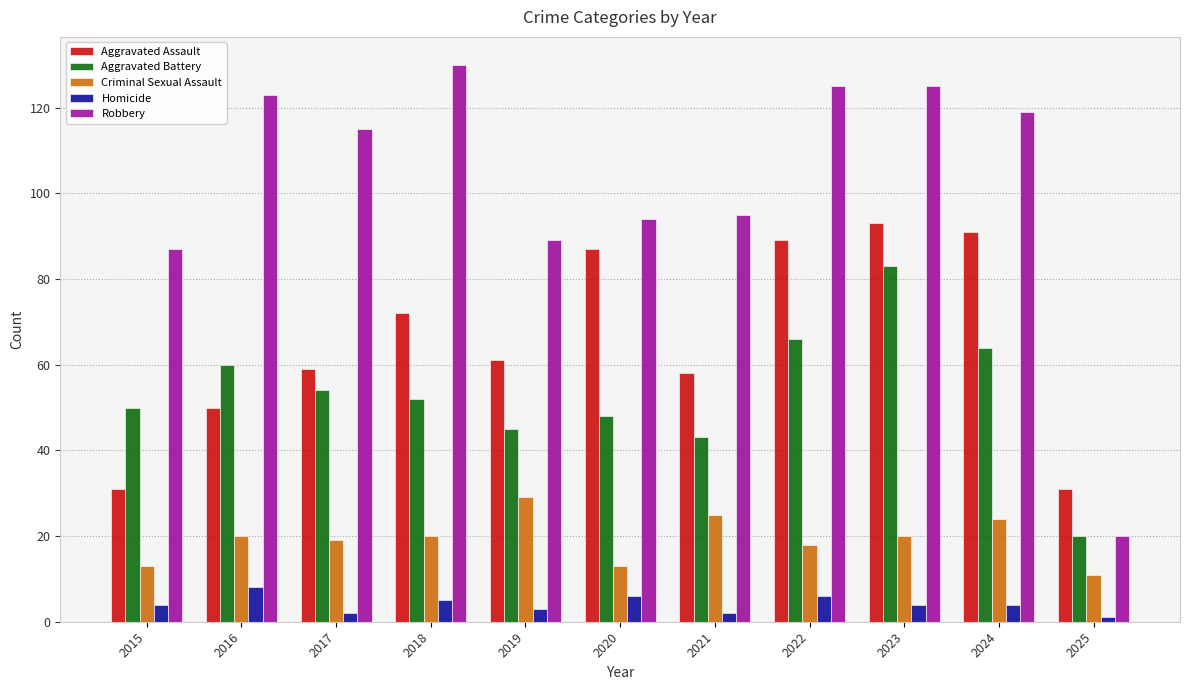

At how many categories does at least one series exceed 97?

6